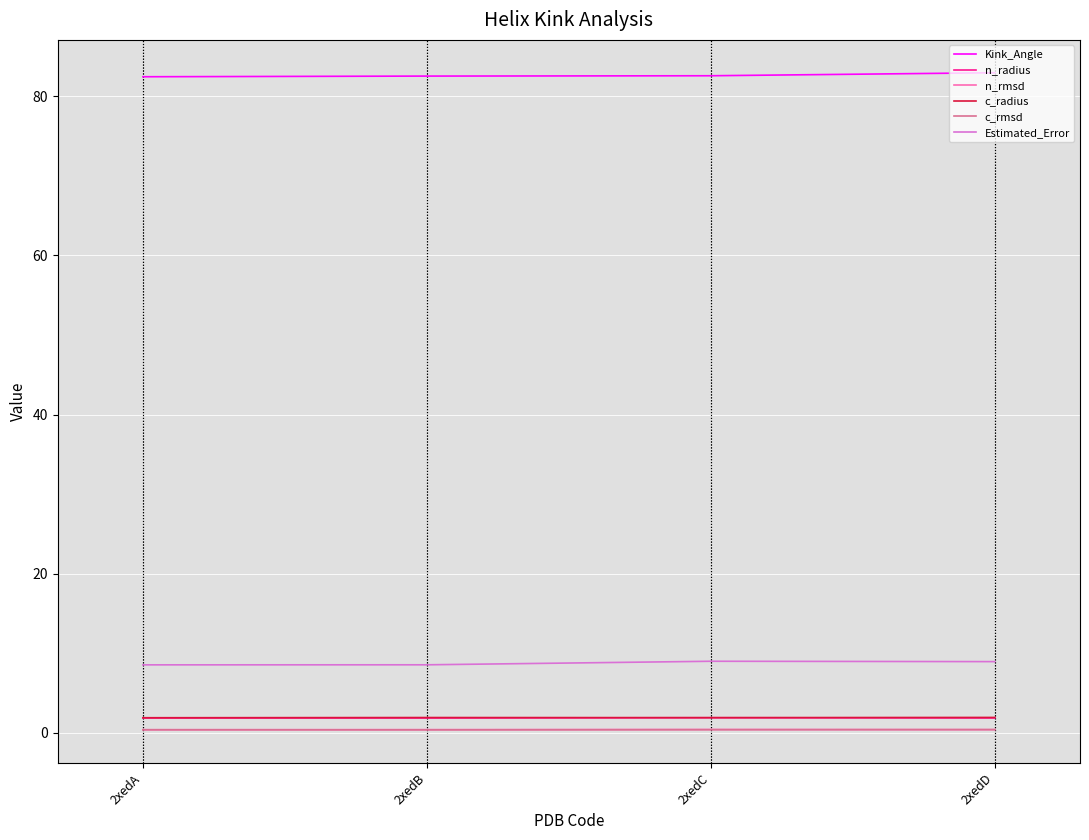

True or false: Estimated_Error and c_rmsd intersect in this chart.

False